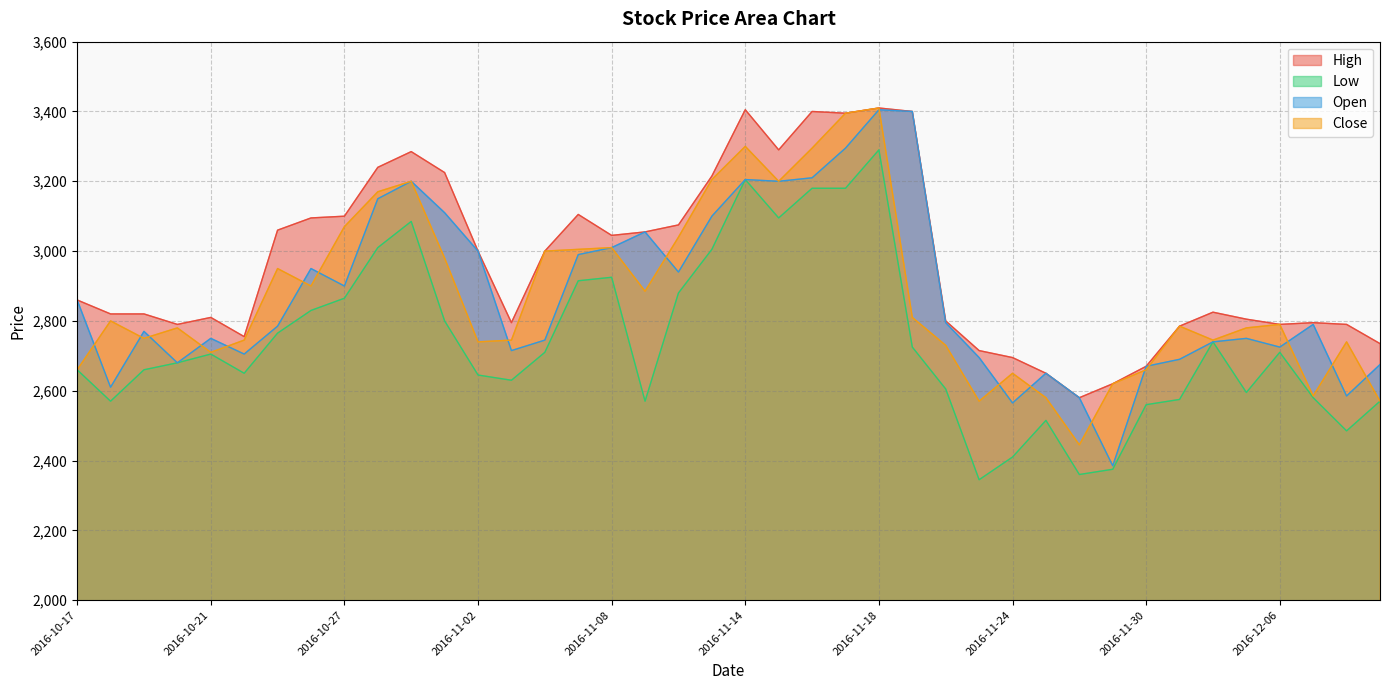

What is the sum of the Low values at 2016-11-25 and 2016-11-11?

5520